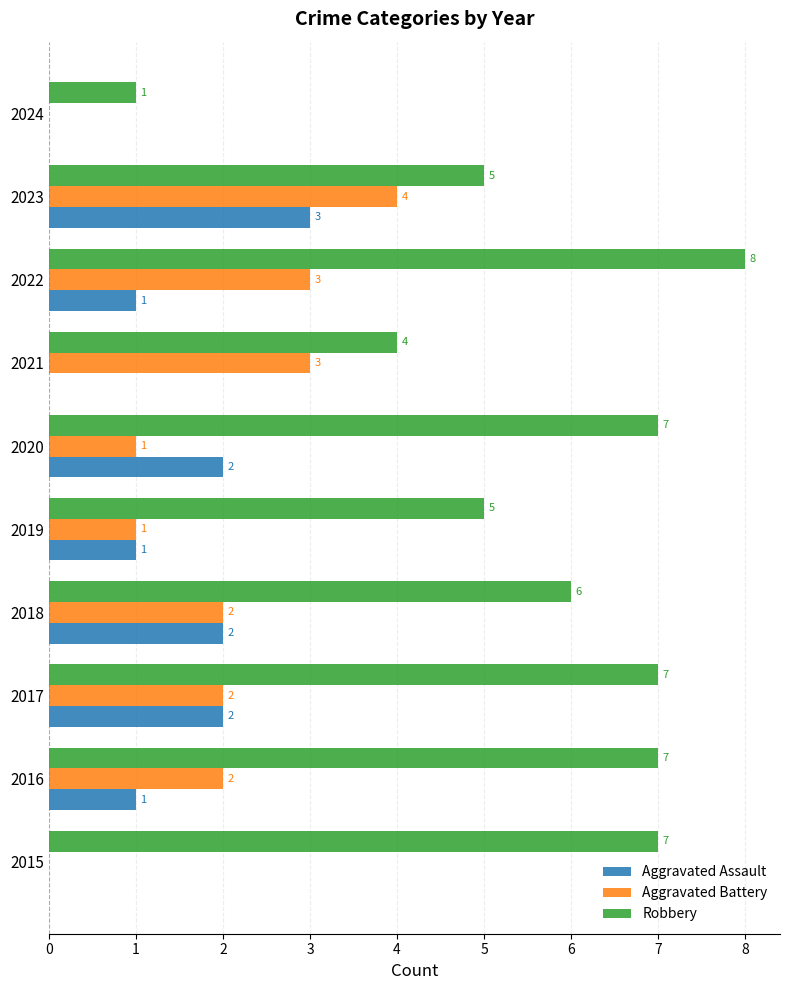

What is the sum of the Robbery values at 2017 and 2015?

14